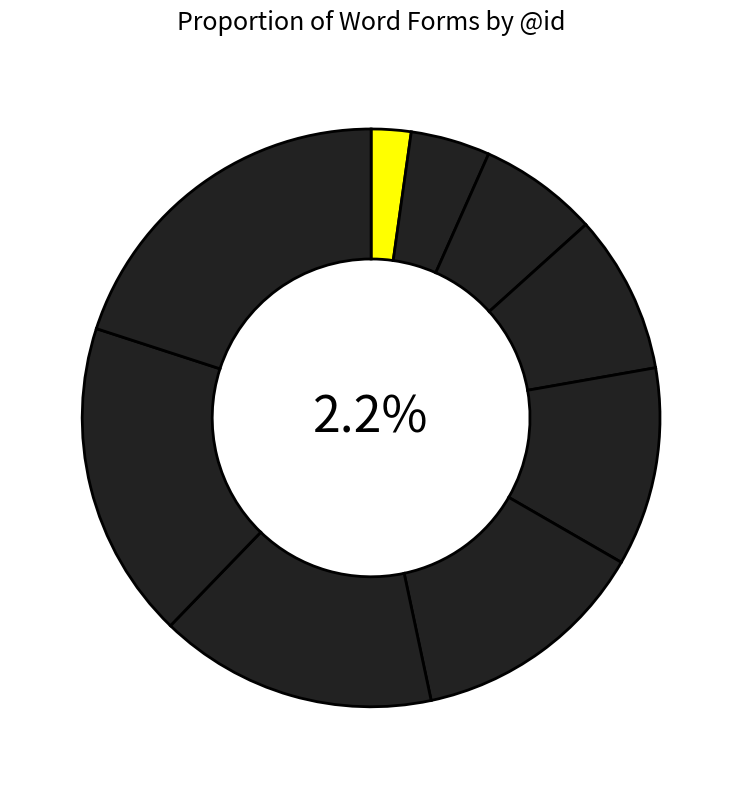

What is the smallest slice in the pie chart?

ἀποβέβηκέ